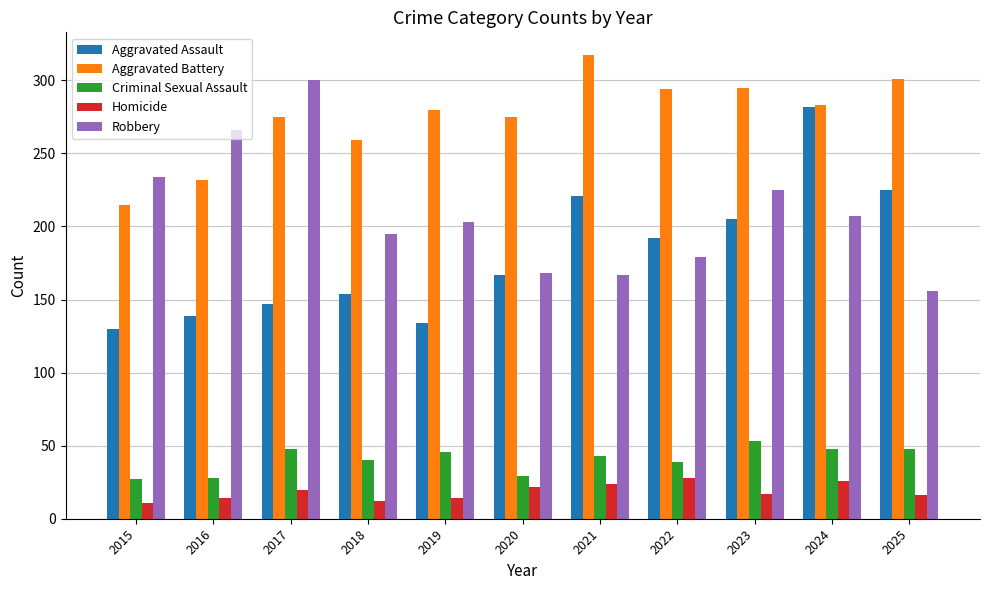

What is the smallest value displayed?

11